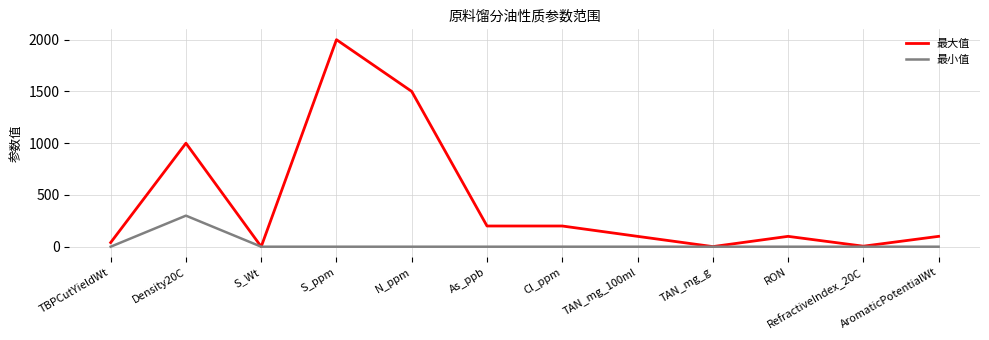

At which label is 最大值 closest to 1000?

Density20C